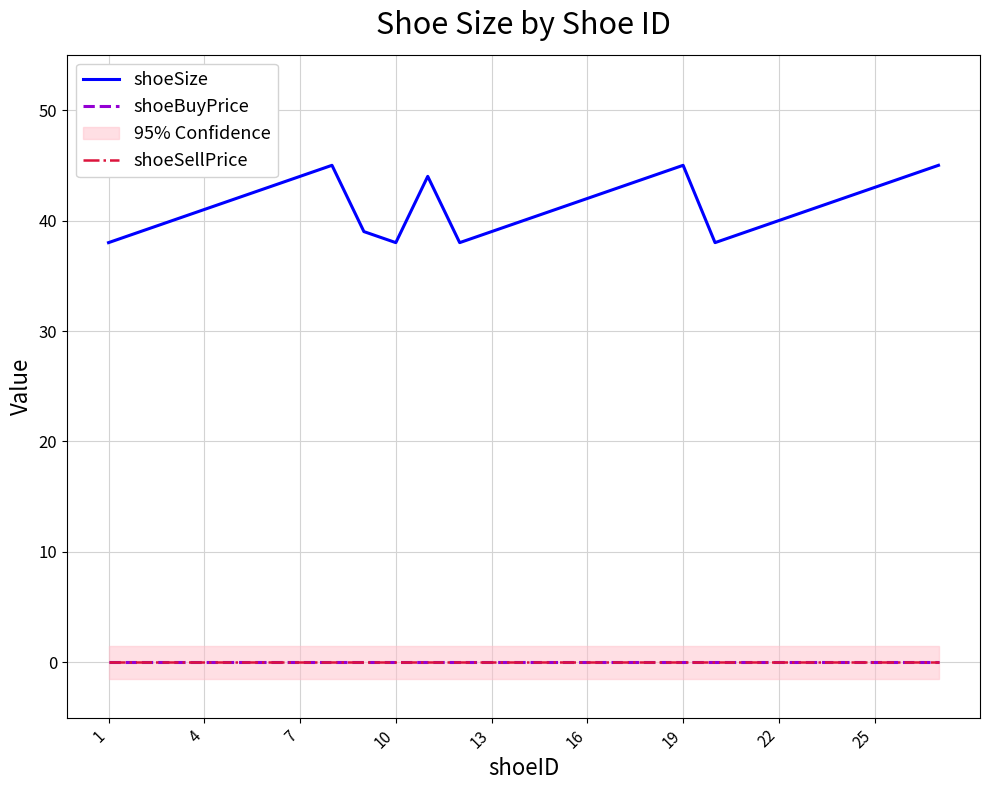

Is it true that shoeBuyPrice equals 0 at 16?

True